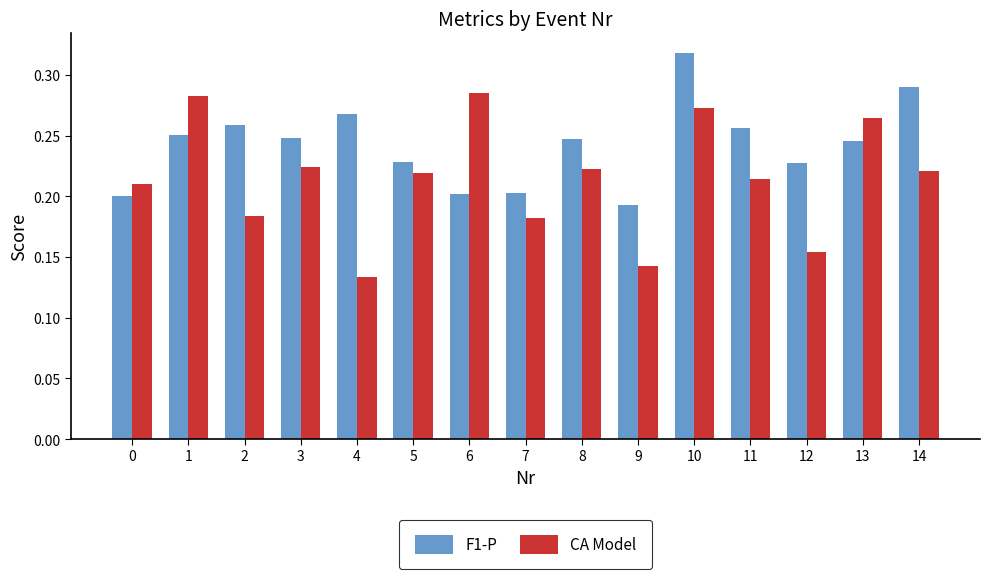

How many bars are there in each group?

2